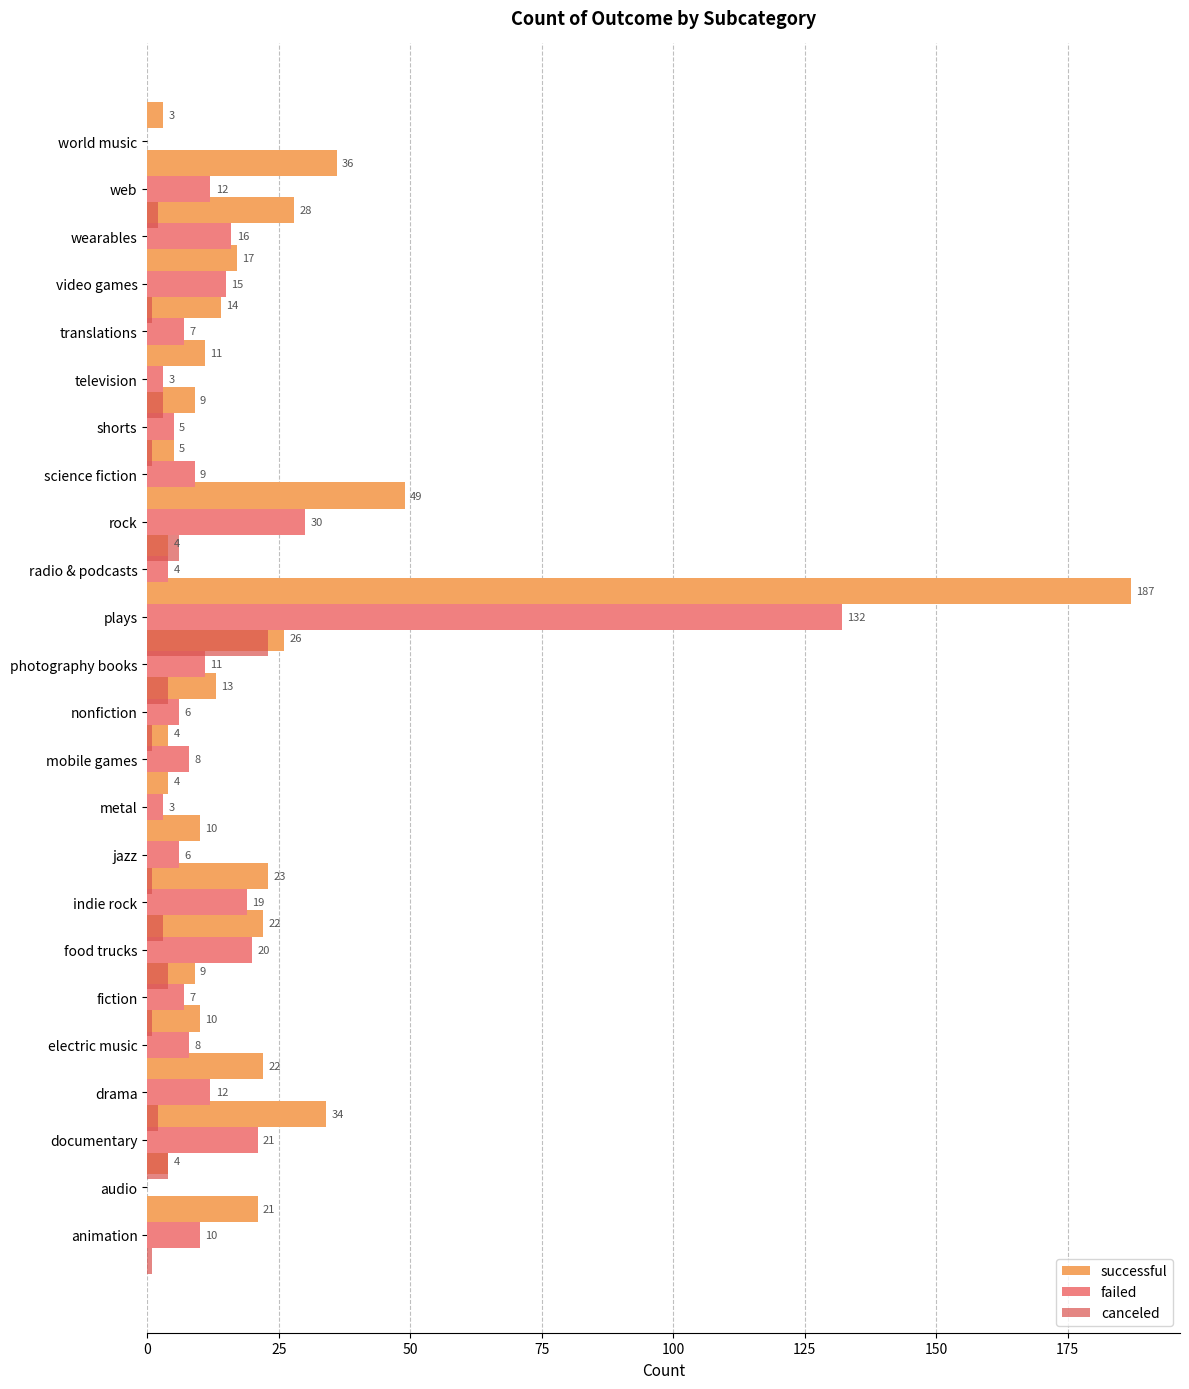

How many bars are there in total?

72